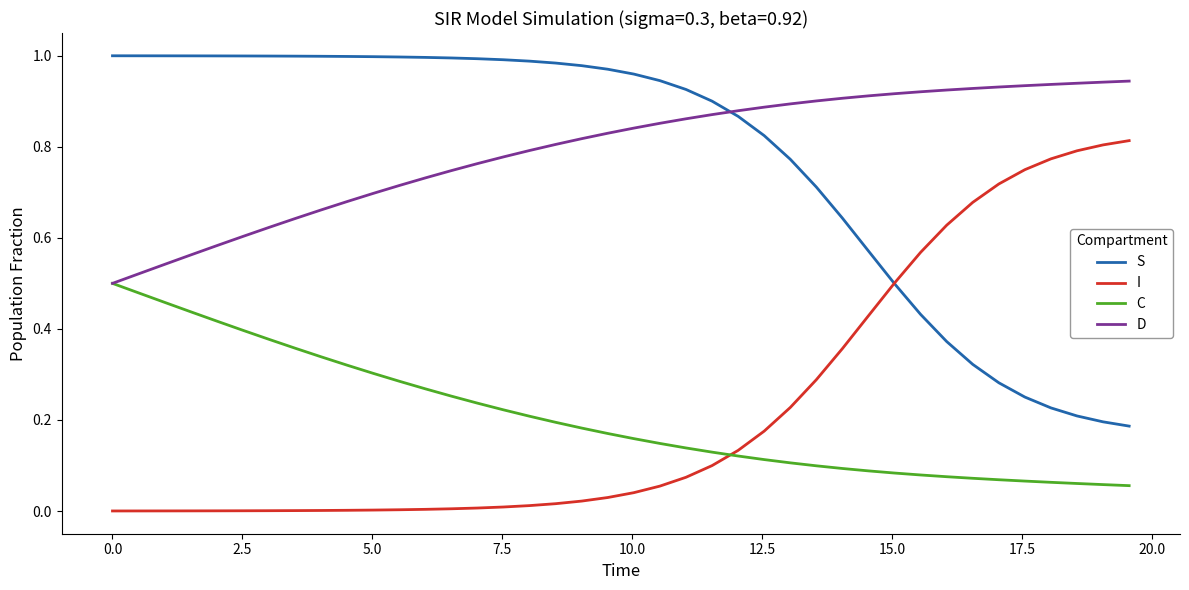

Rank the series by their maximum value, from highest to lowest.

S, D, I, C